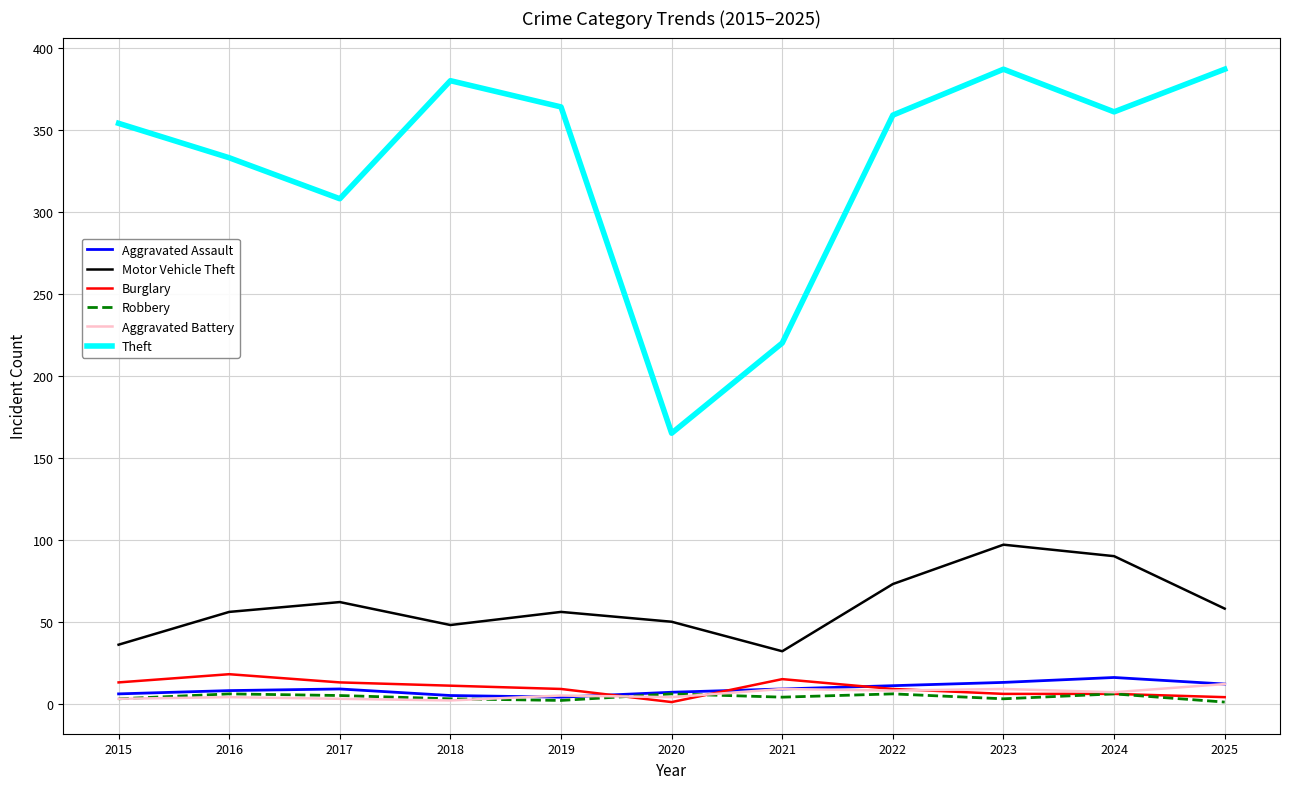

Is it true that Robbery equals 3 at 2023?

True